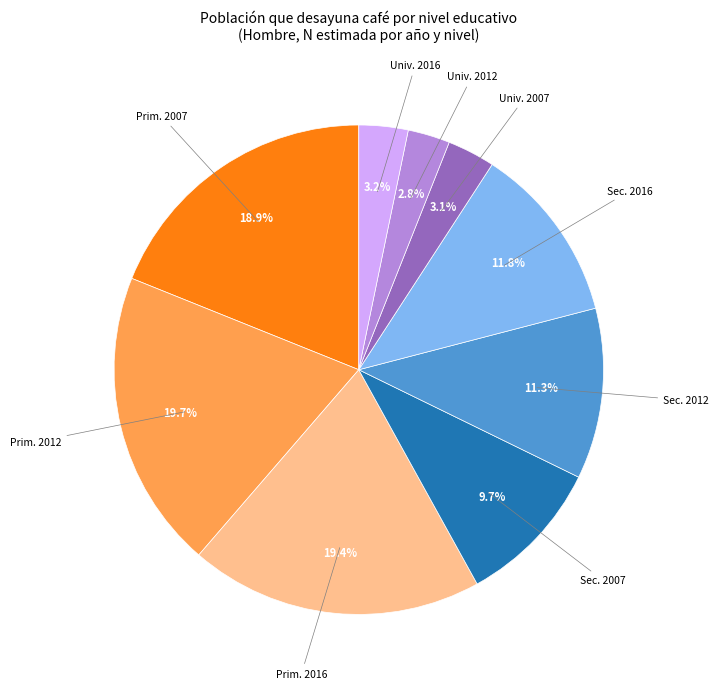

What is the ratio of the value at Prim. 2007 to the value at Univ. 2012?

6.8